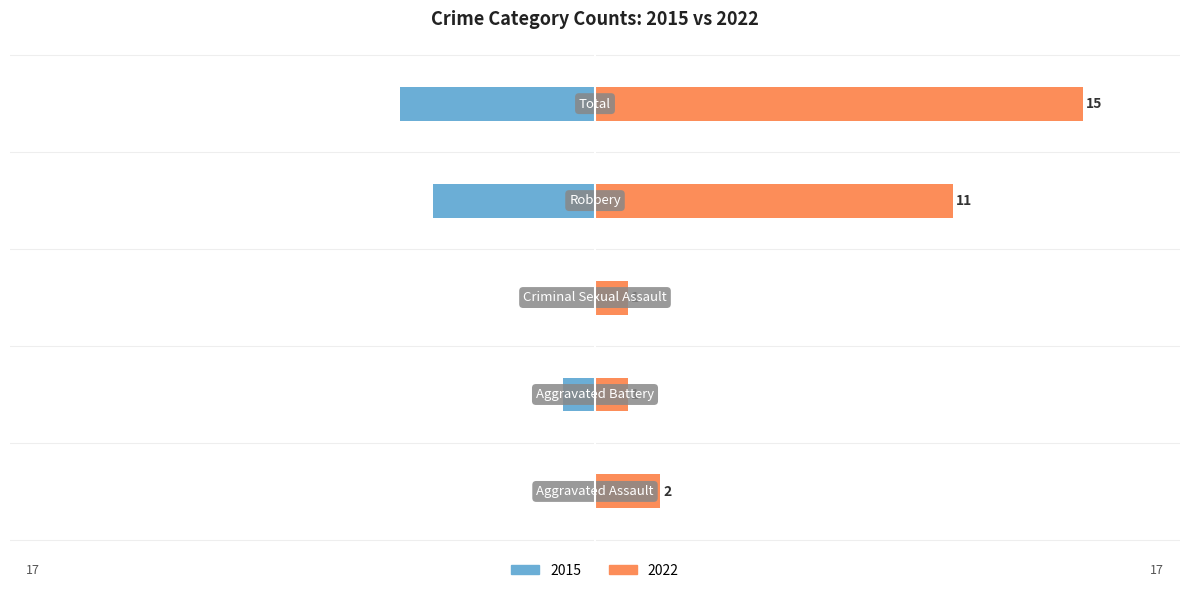

What is the value of the Right (2022) bar at the 2nd from the left?

1